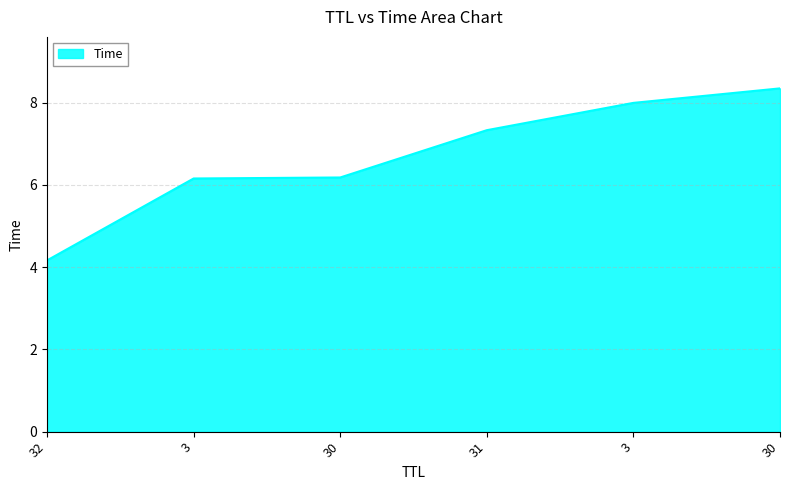

At which label does the data first exceed 7?

31